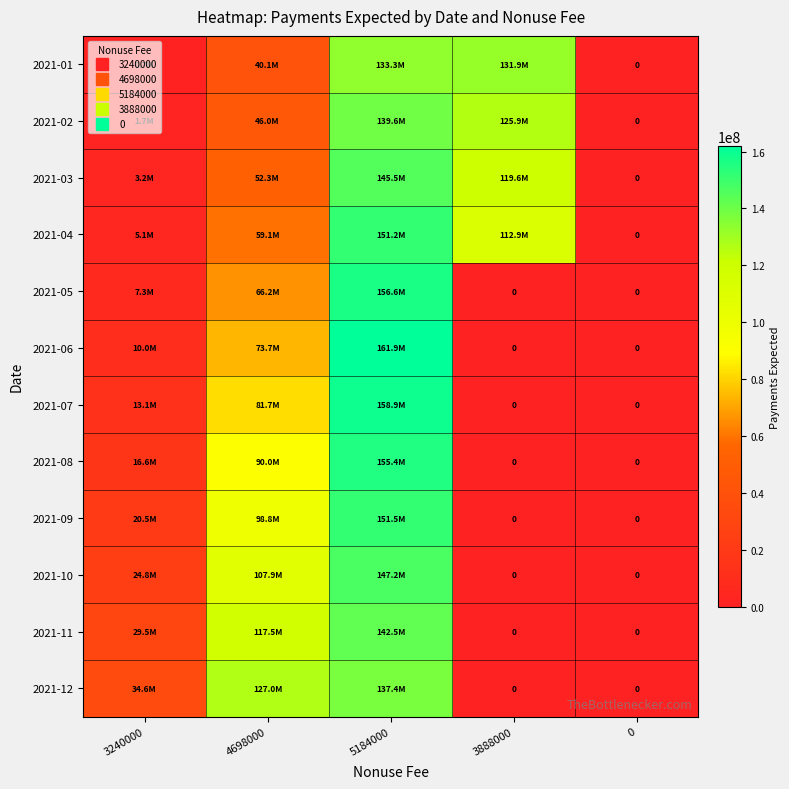

How many positive values does the 2021-11 series have?

3